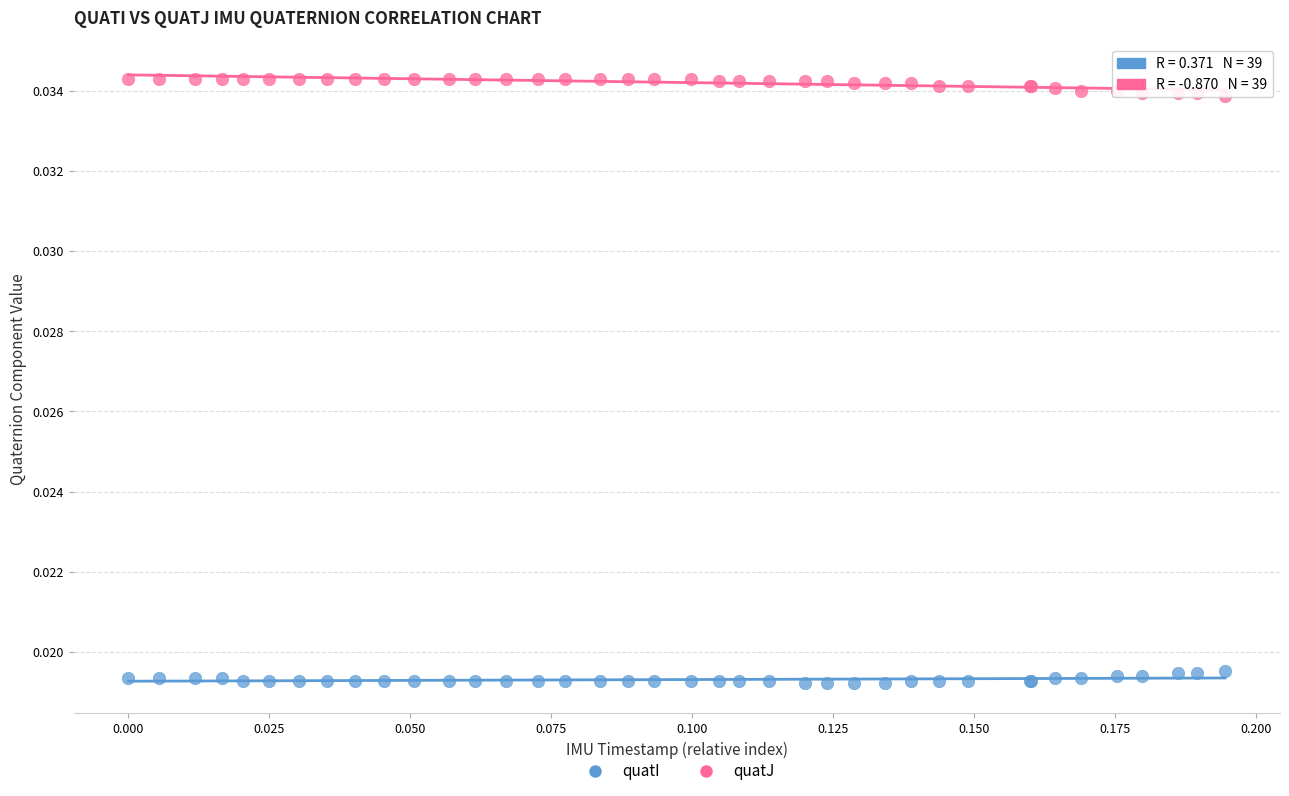

Which series contains the highest Y value?

quatJ